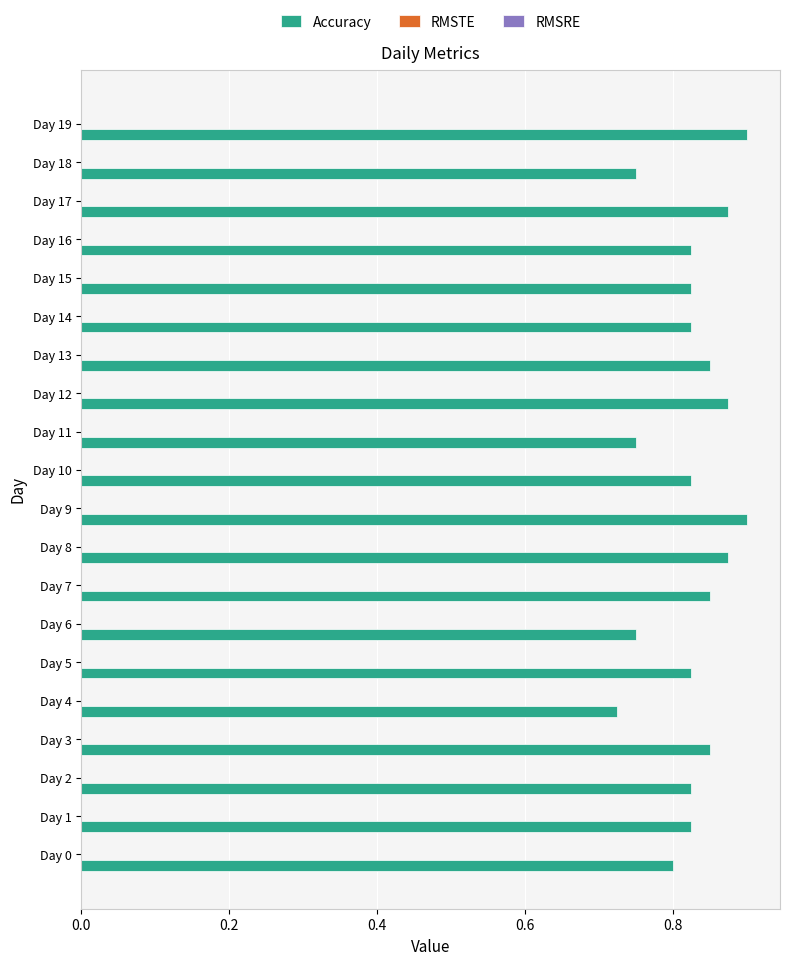

Count the values in the range 0 to 1.

20